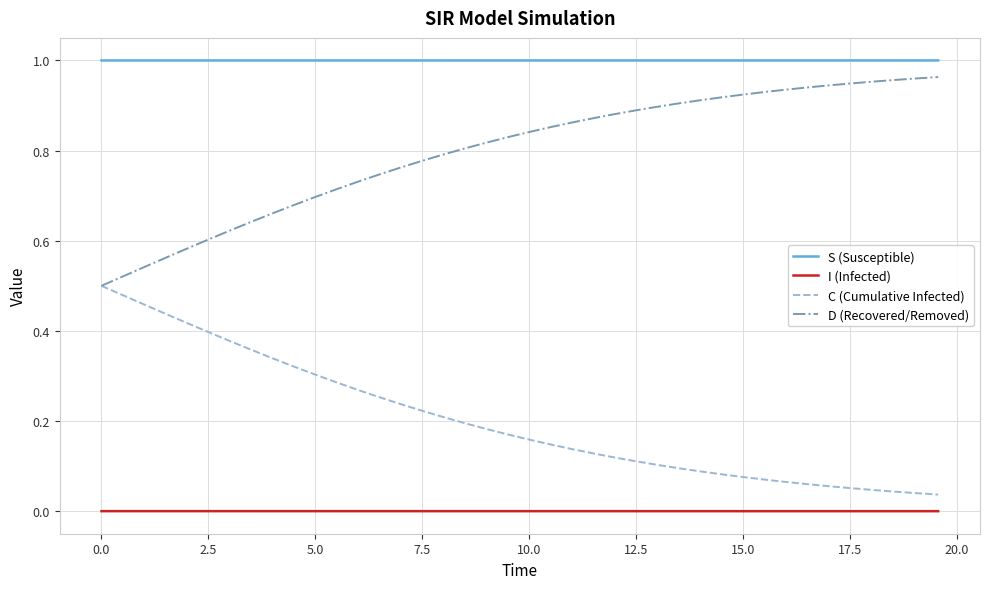

True or false: D (Recovered/Removed) and S (Susceptible) intersect in this chart.

False